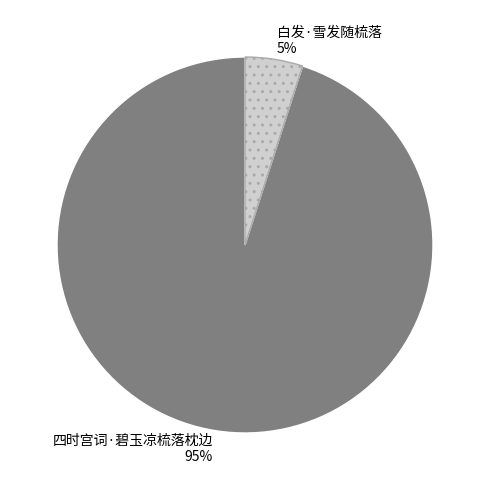

True or false: 白发·雪发随梳落 accounts for 16% of the total.

False